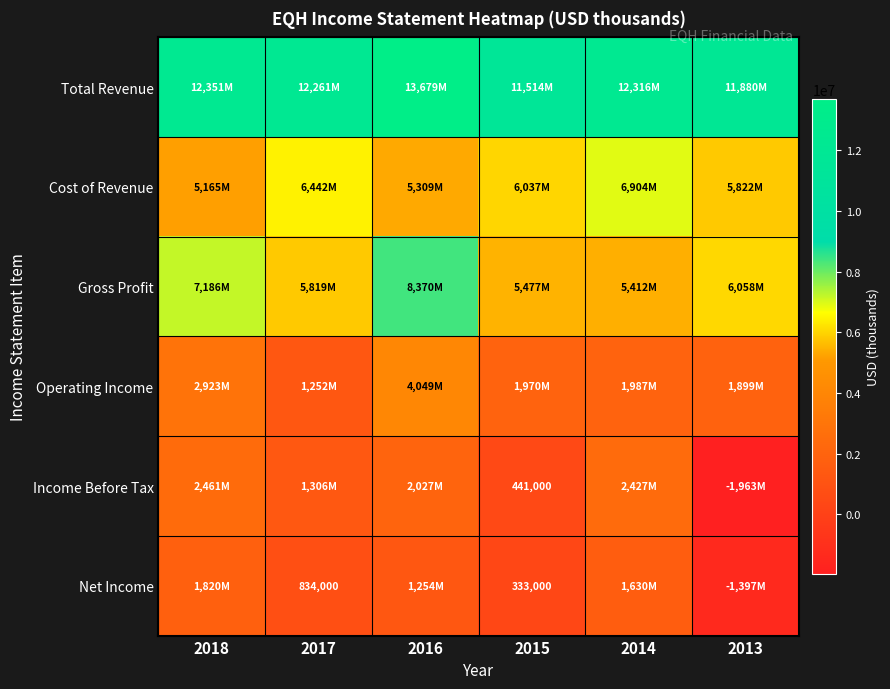

What is the spread (max minus min) of values at 2015?

11181000